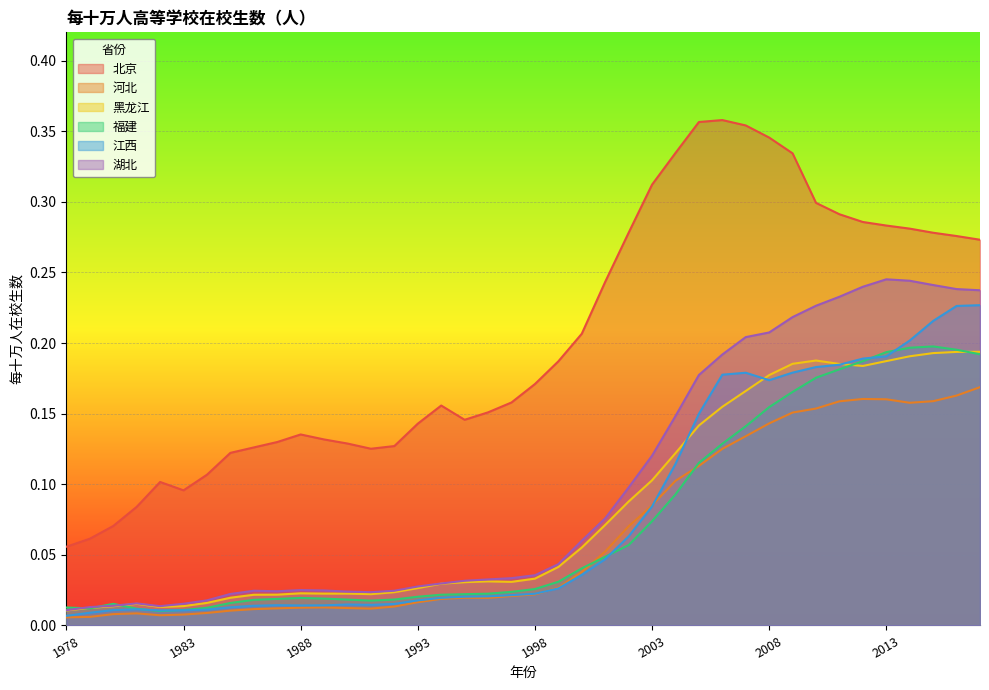

Is the value of 北京 at 1980 greater than the value of 江西 at 2013?

No